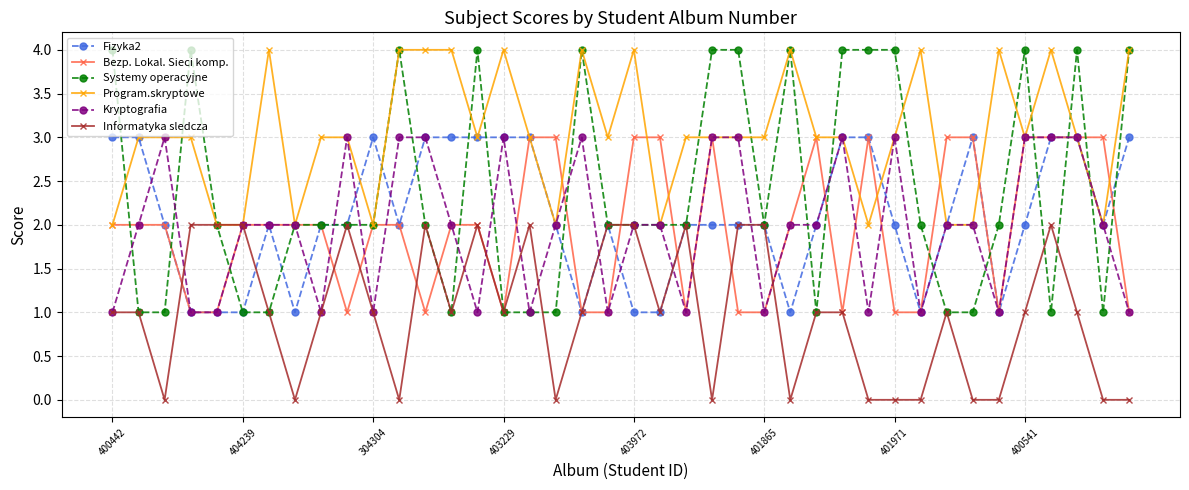

What is the greatest value displayed?

4